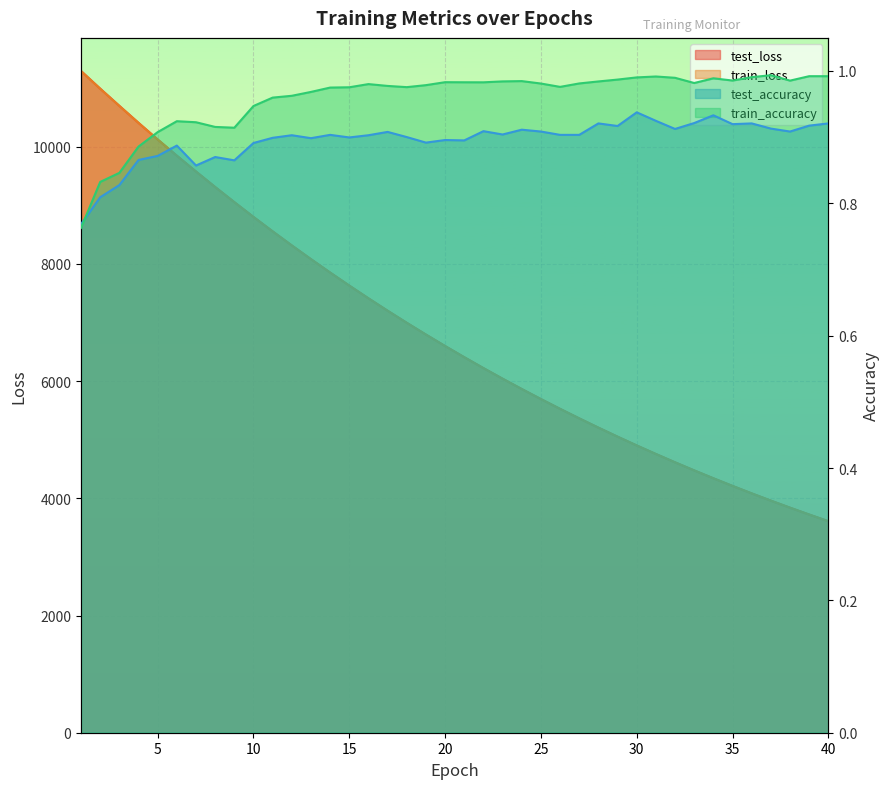

Is it true that test_loss equals 11000.0 at 22?

False